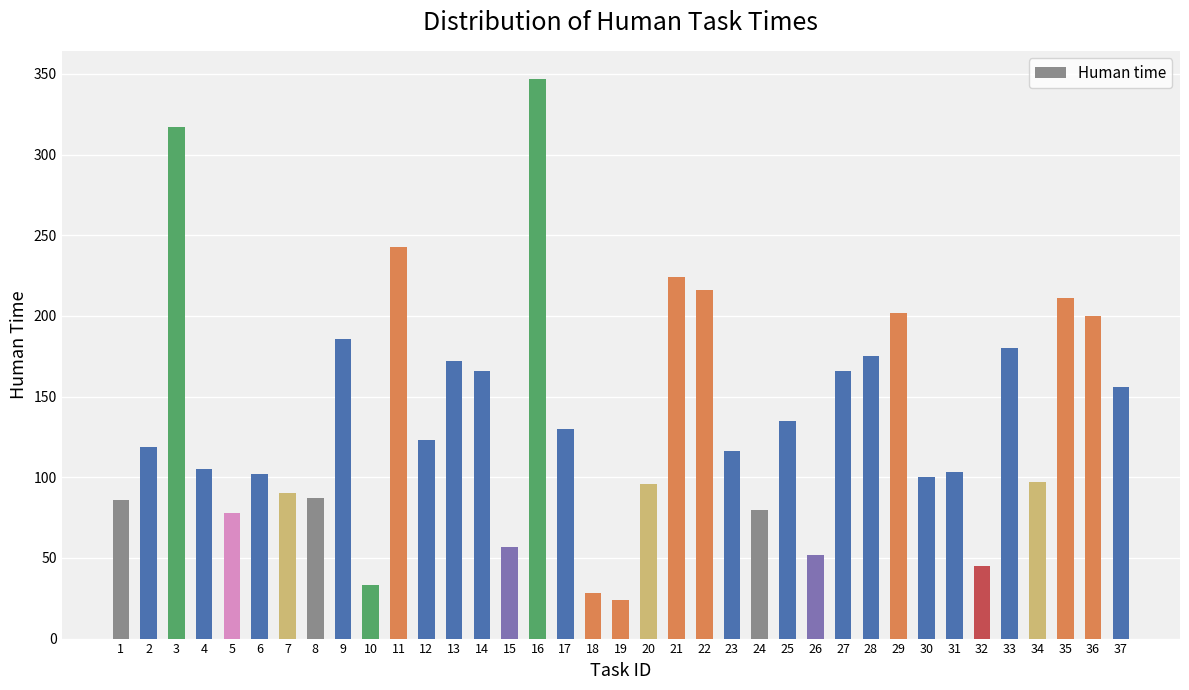

Which label corresponds to the smallest value in the chart?

19